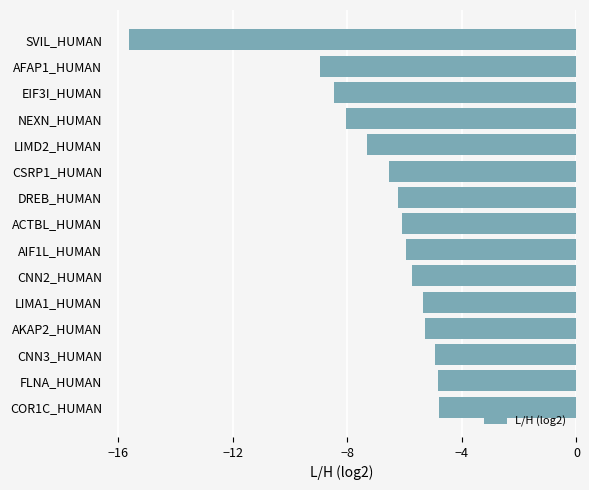

The value at CSRP1_HUMAN is -6.5. True or false?

True